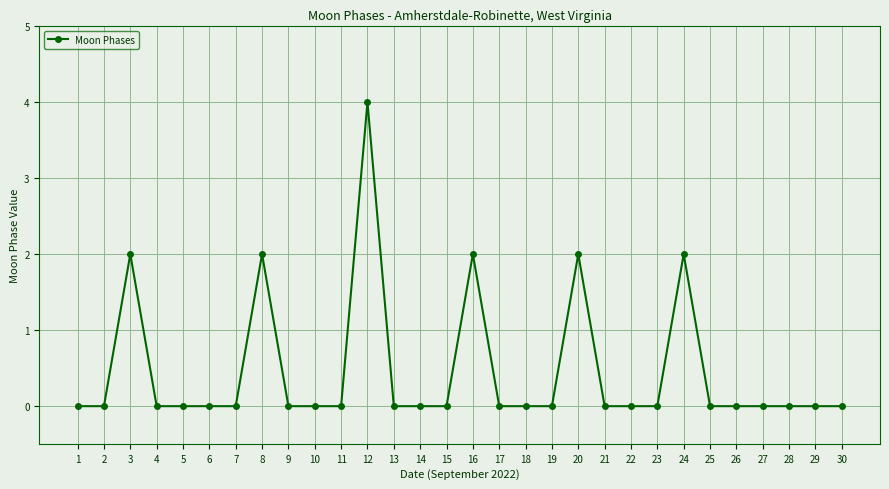

The value at 1 is 0. True or false?

True